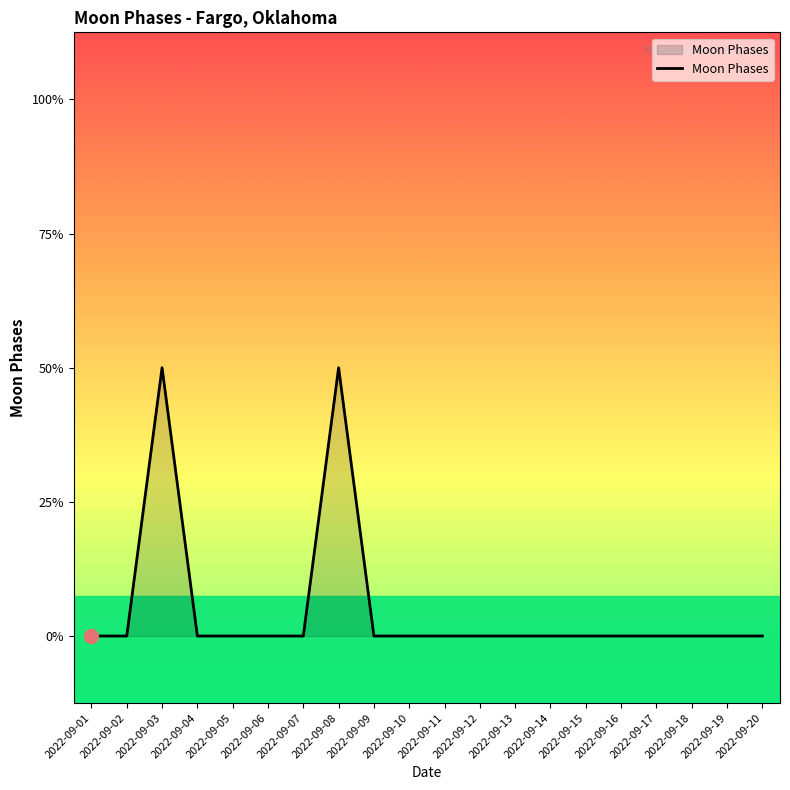

True or false: the data shows -1 at 2022-09-02.

False